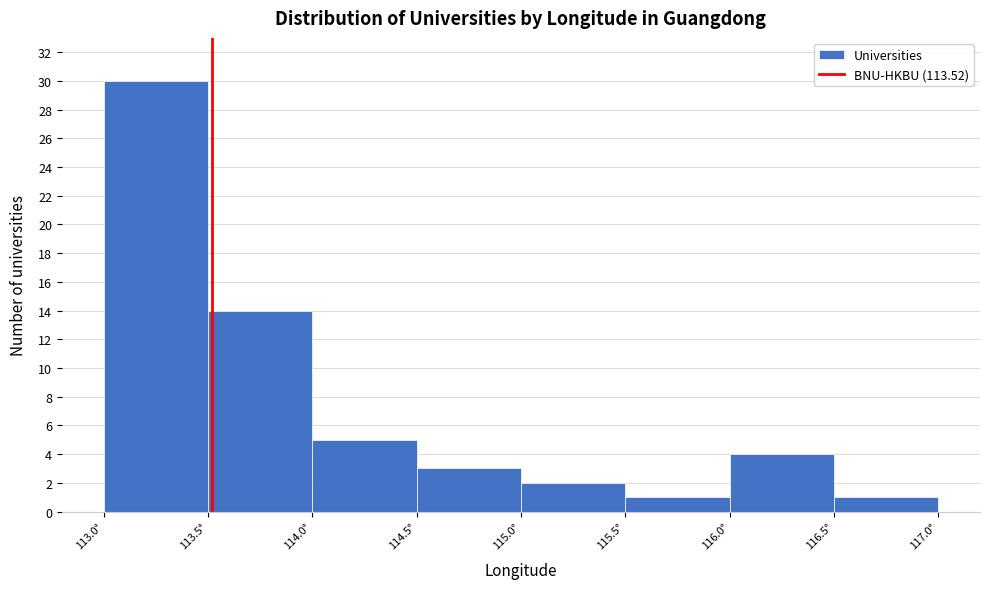

Reading left to right, list every bar in this chart as the range it spans on the x-axis followed by its height. The values are not printed on the chart, so give them approximately, as read against the axis.

113.0 to 113.5: 30
113.5 to 114.0: 14
114.0 to 114.5: 5
114.5 to 115.0: 3
115.0 to 115.5: 2
115.5 to 116.0: 1
116.0 to 116.5: 4
116.5 to 117.0: 1